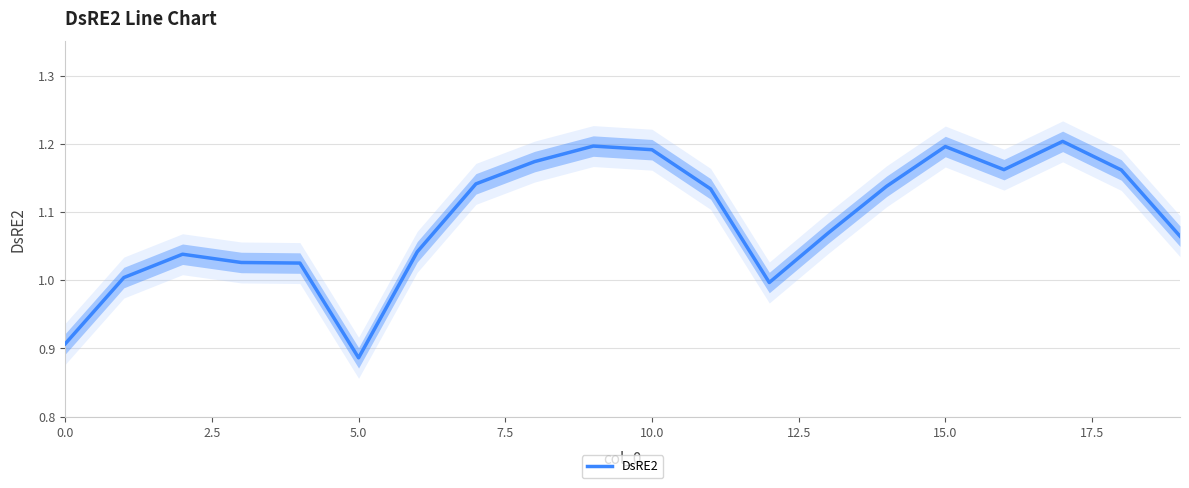

True or false: there are more than 1 points higher than both neighbors.

True